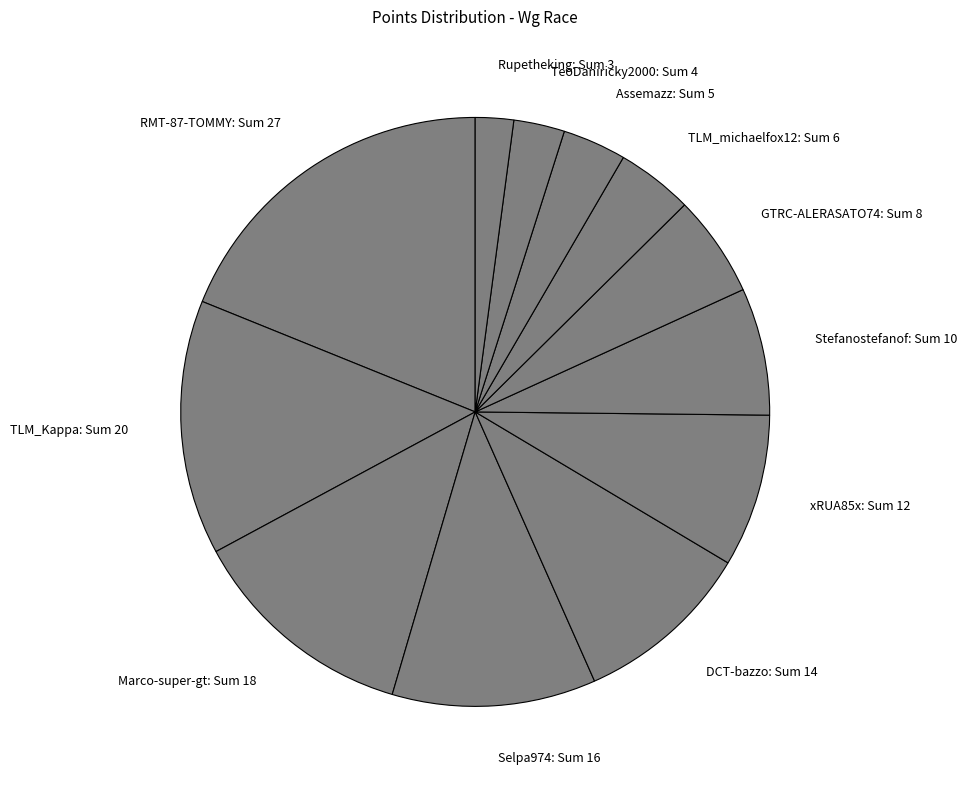

Does TeoDaniricky2000 represent more than half of the total?

No